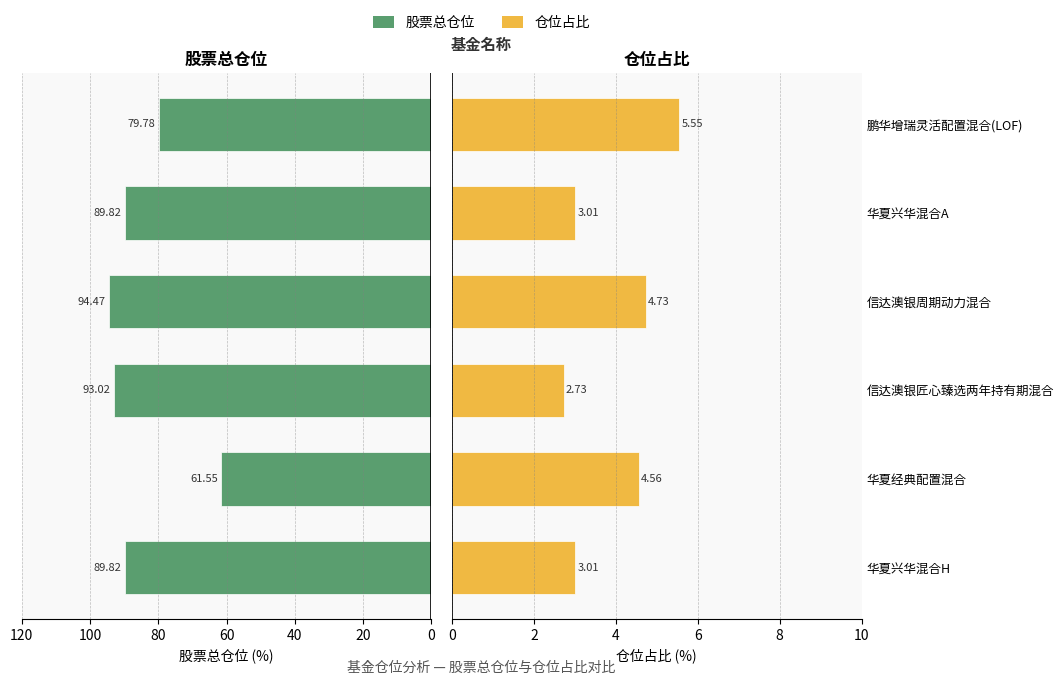

What is the average value of the 股票总仓位 series?

84.7